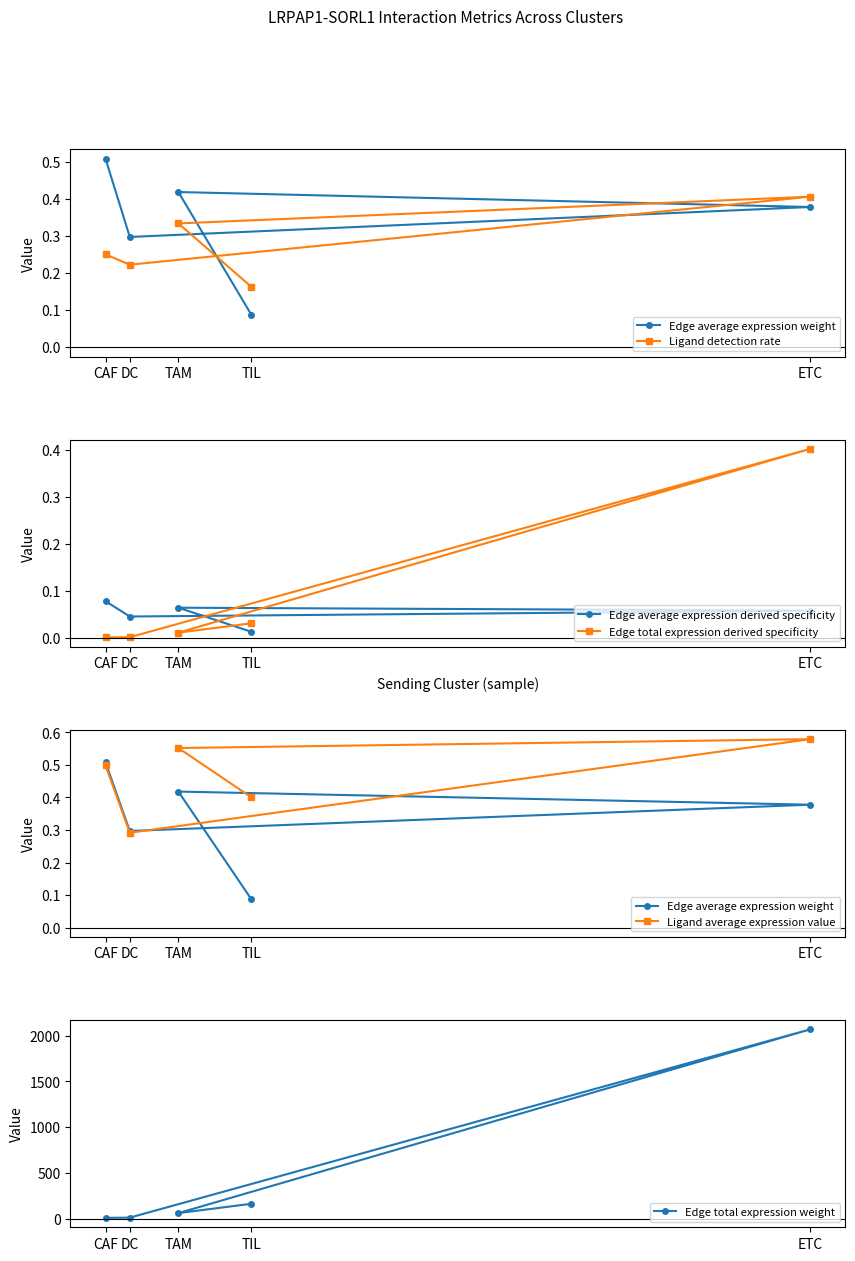

How many interior local valleys does the Ligand average expression value series have?

1